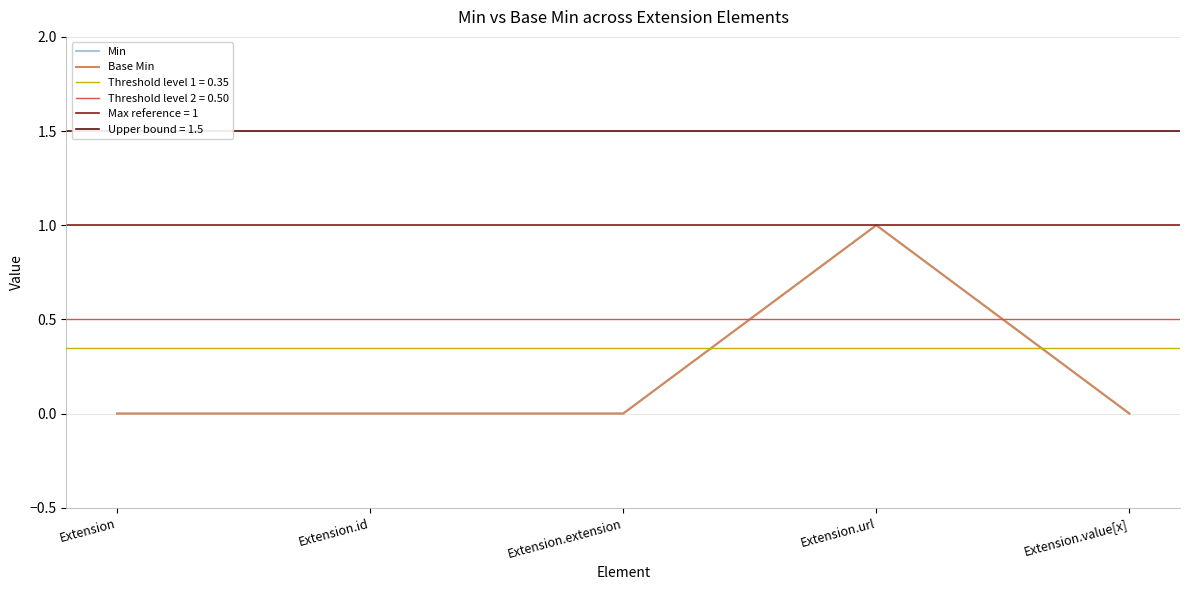

How many interior local peaks does the Base Min series have?

1